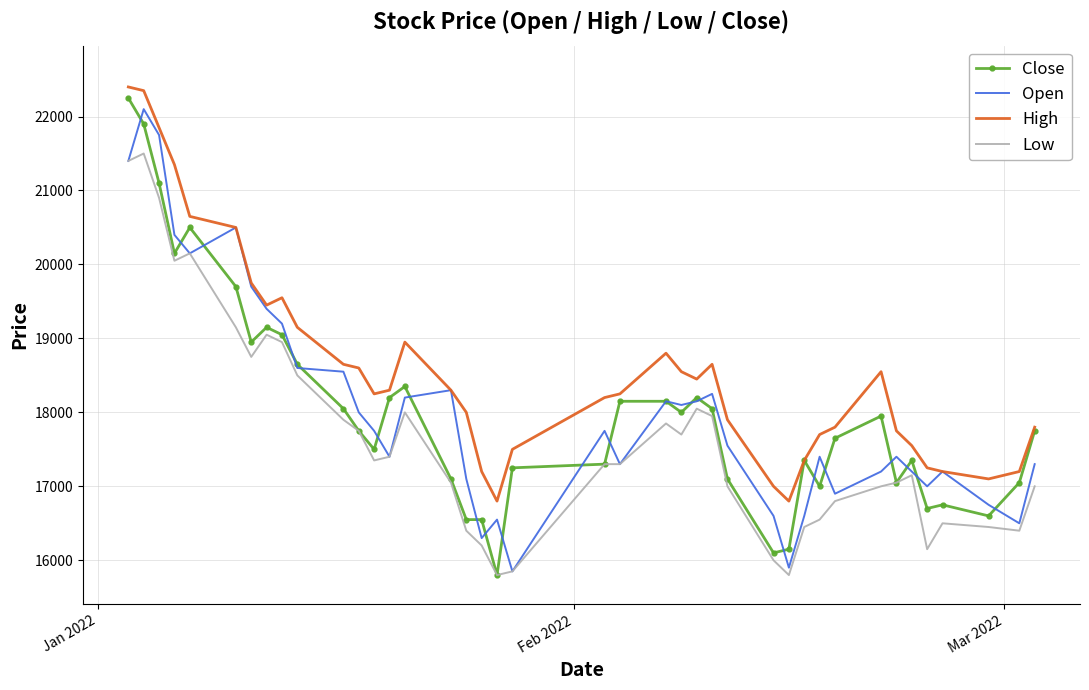

What is the greatest value displayed?

22400